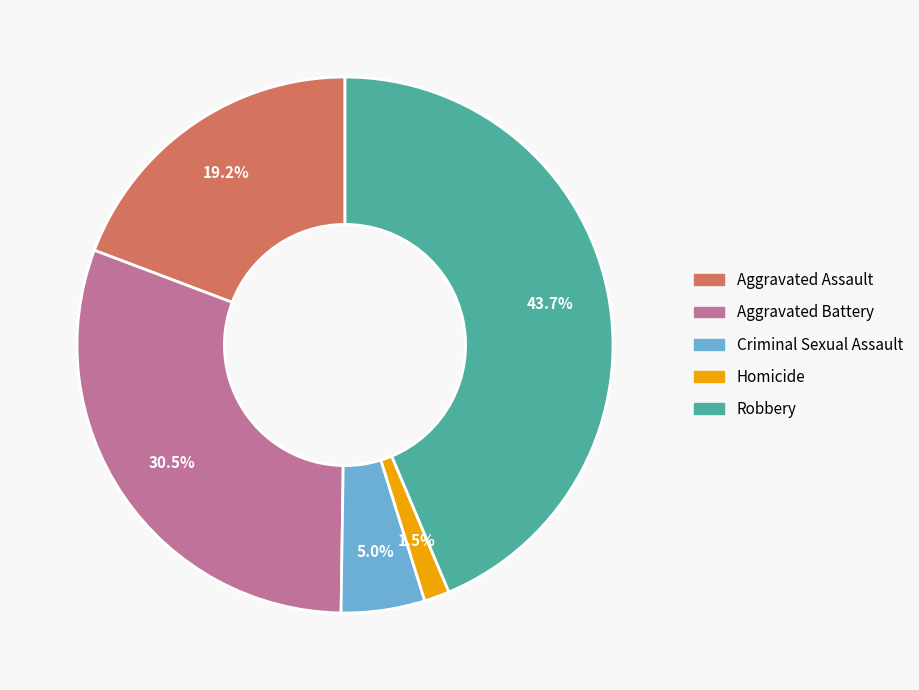

Is there a majority slice in this chart?

No